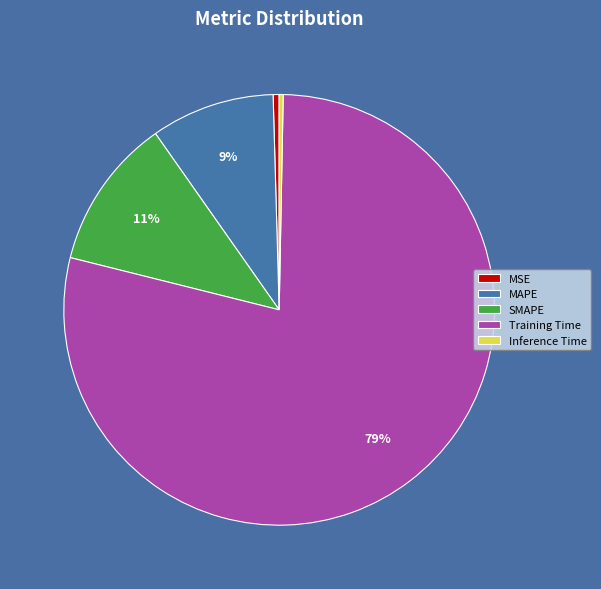

To the nearest percent, what portion does SMAPE represent?

11%